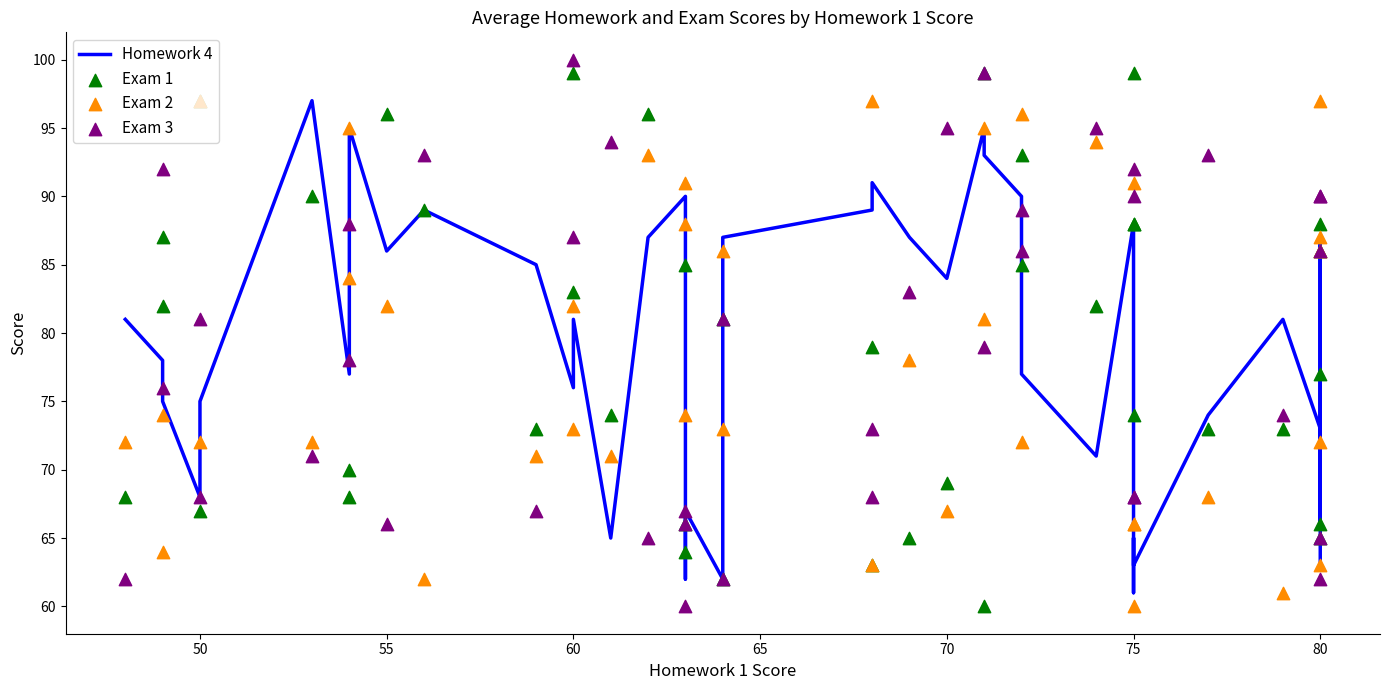

Which series reaches the maximum Y coordinate?

Exam 3